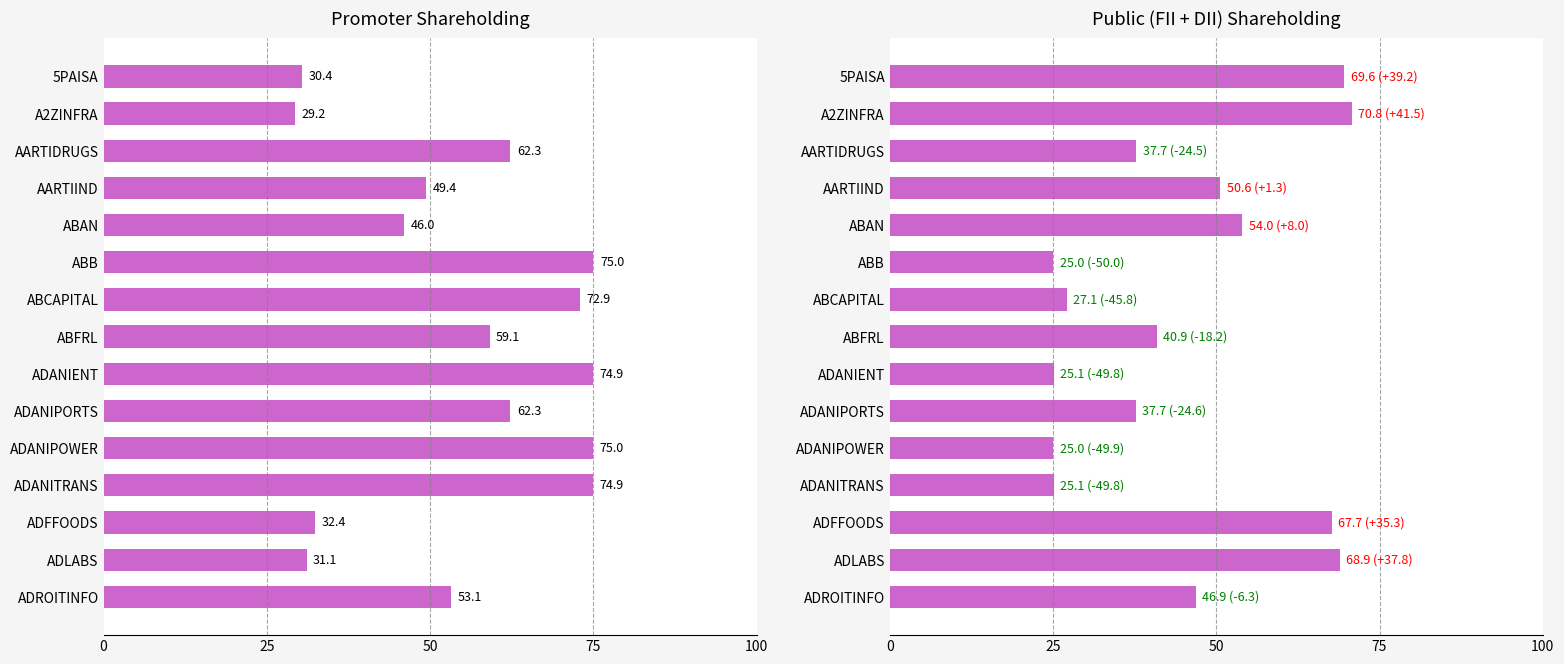

List the series in order of their overall mean, highest first.

Promoter, Public (FII + DII)